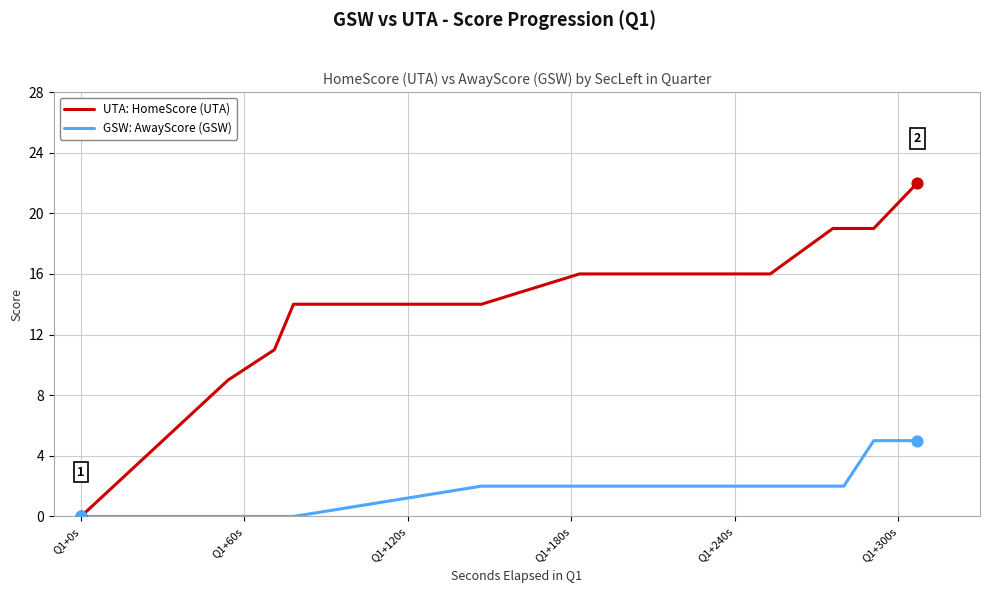

At how many categories does at least one series exceed 13?

12